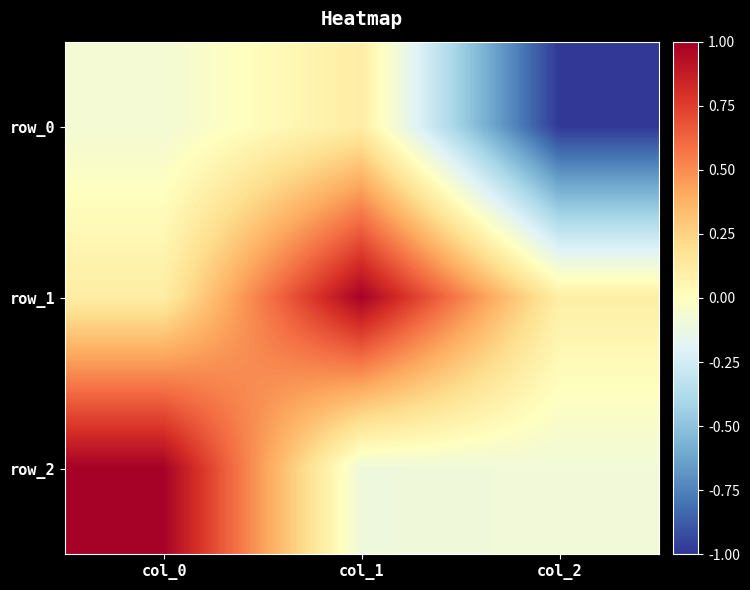

List the series in order of their overall mean, lowest first.

row_0, row_2, row_1